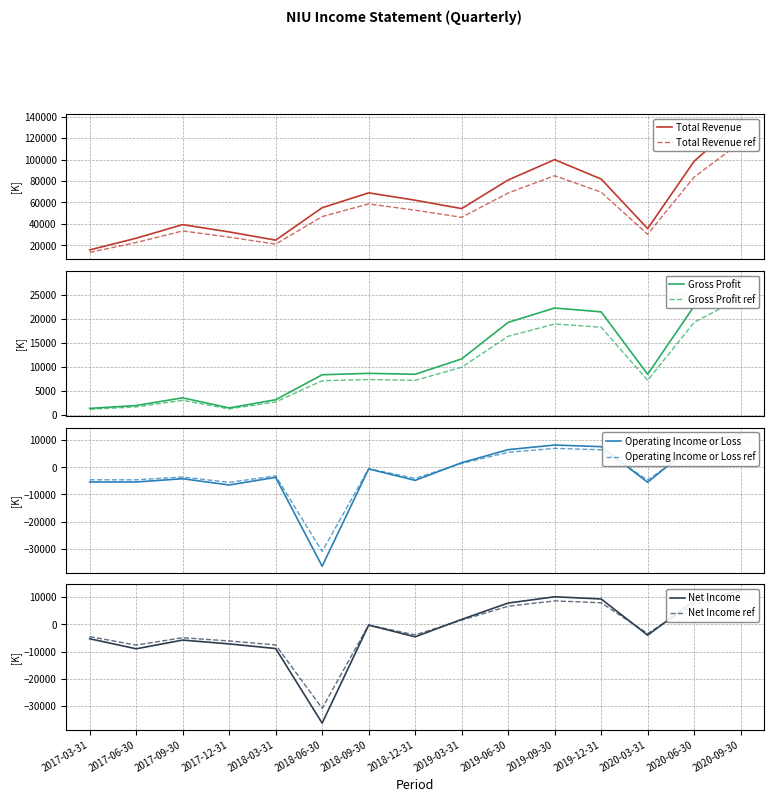

What is the maximum value shown in the chart?

116195